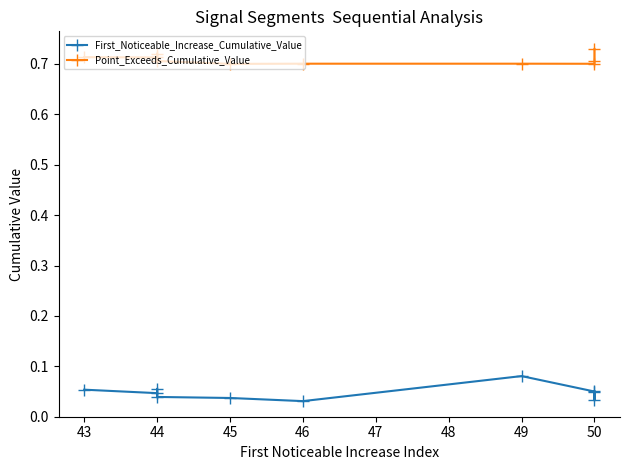

Where is the first local maximum for Point_Exceeds_Cumulative_Value?

44